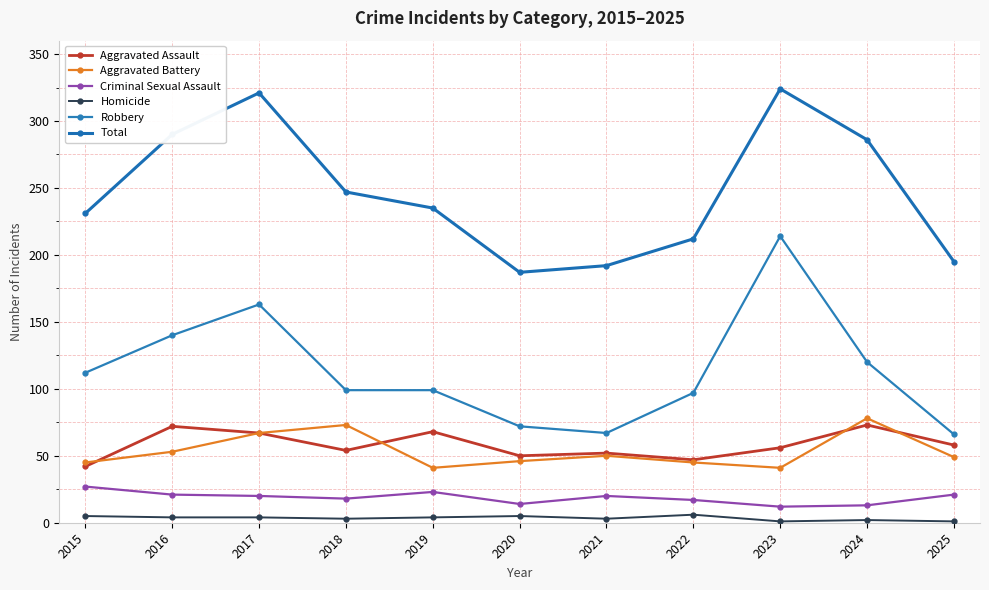

True or false: Aggravated Assault and Robbery intersect in this chart.

False